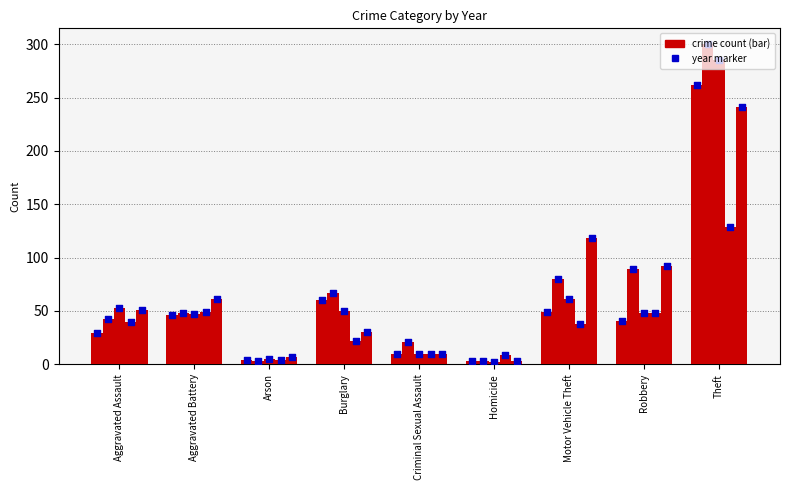

Which series has the largest Y range (max minus min)?

2017 point